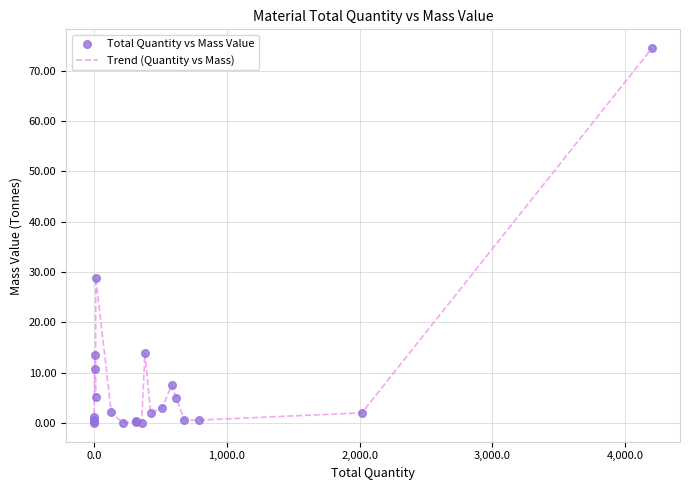

What is the maximum value shown in the chart?

74.5